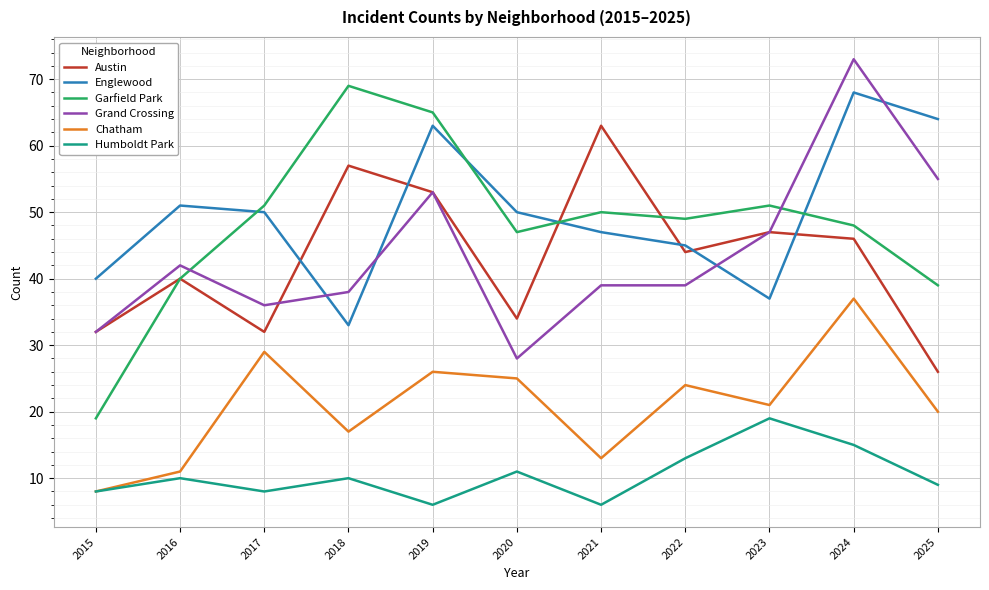

What are all the series names shown in the legend?

Austin, Englewood, Garfield Park, Grand Crossing, Chatham, Humboldt Park